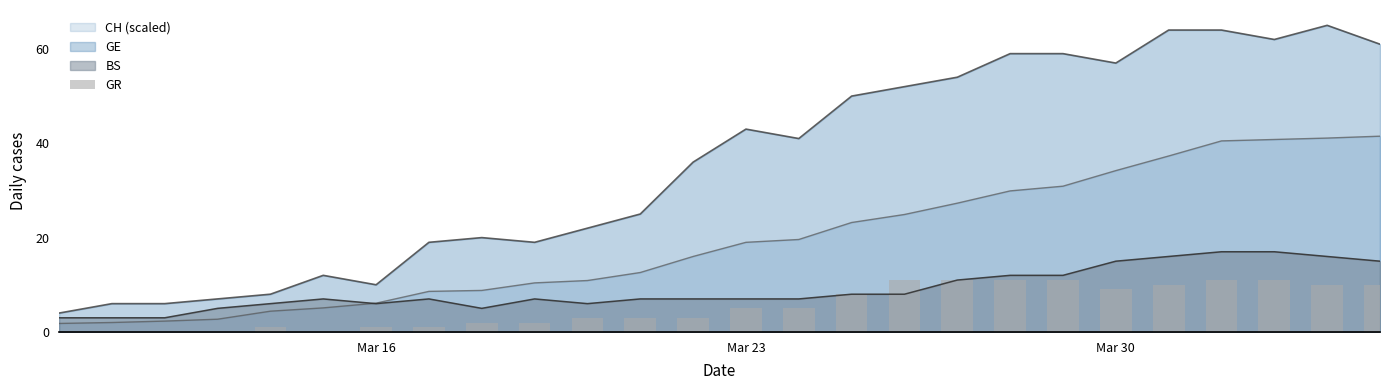

What is the minimum value for GE?

4.0